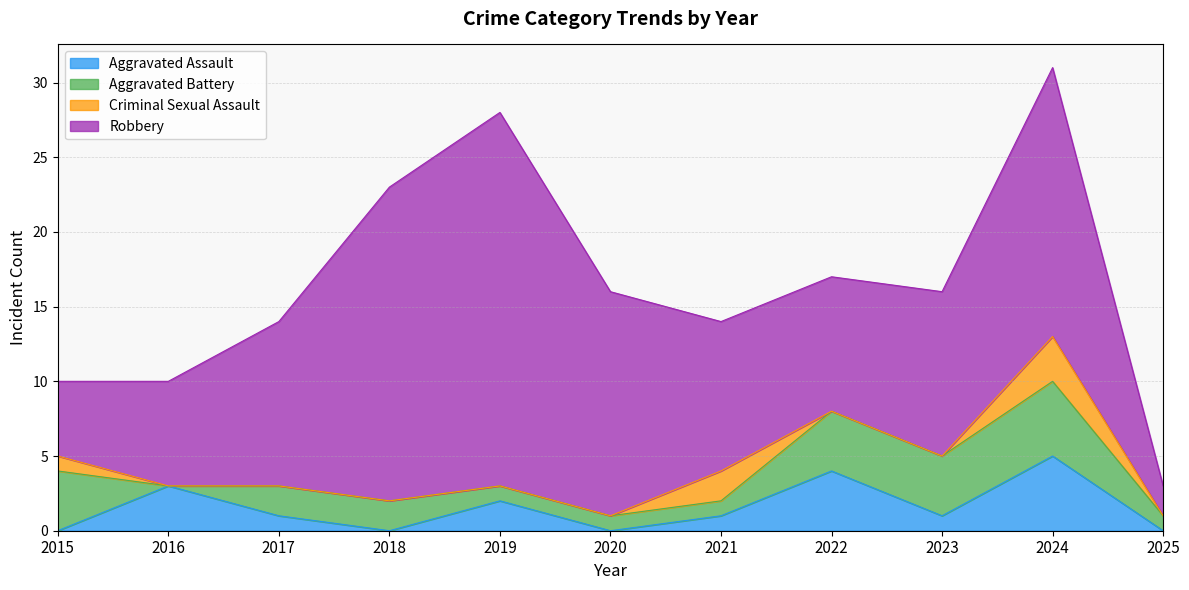

How many data points in Robbery are less than 11?

5